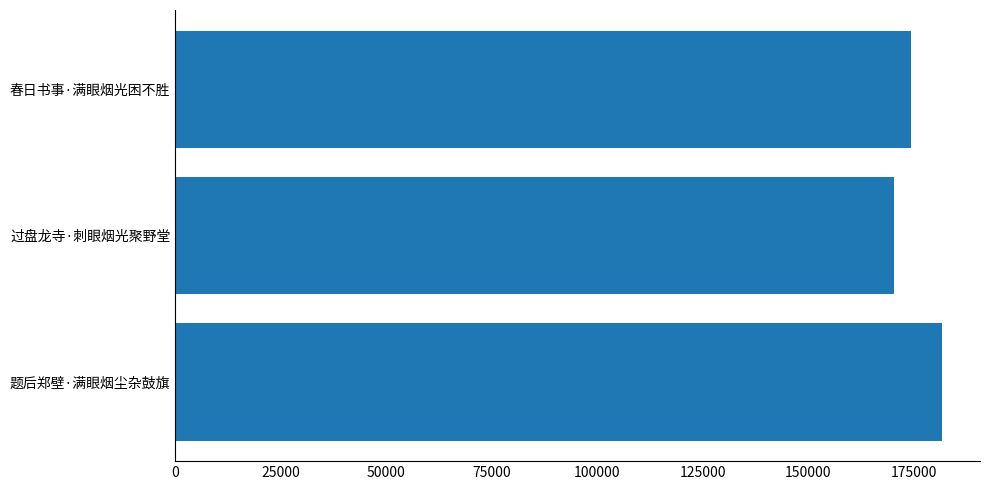

The chart shows a value of 105083 at 春日书事·满眼烟光困不胜. True or false?

False